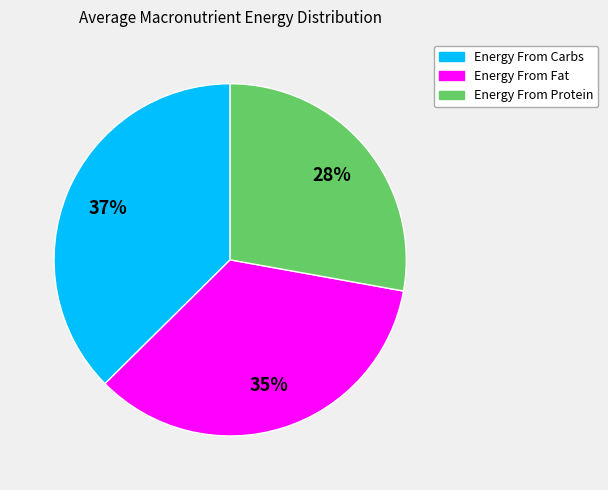

The Energy From Protein slice represents 28% of the pie. True or false?

True